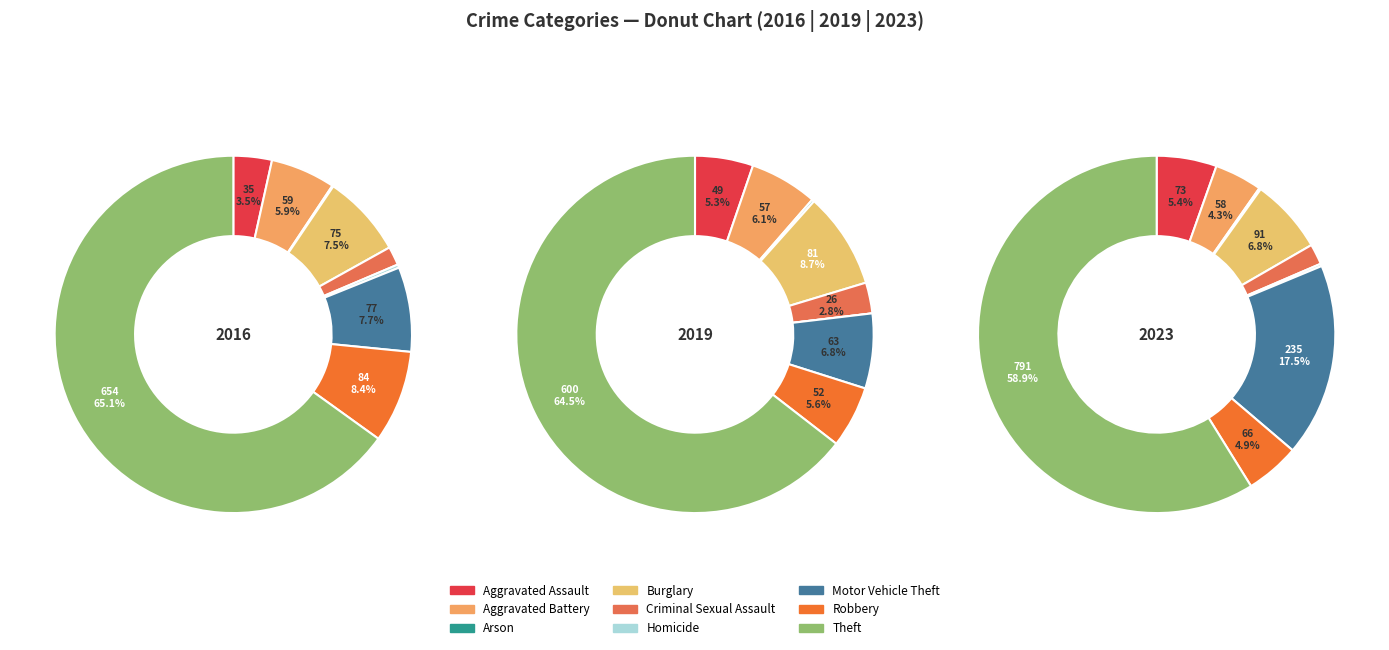

How many segments does this pie chart have?

9